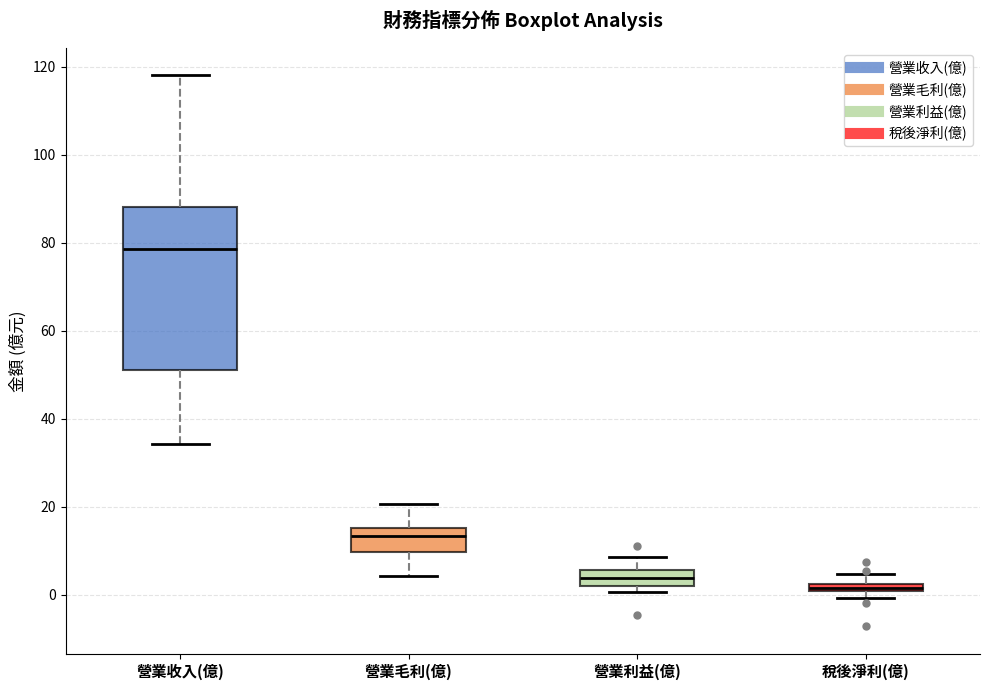

Where is the lower edge of the box for 稅後淨利(億) on the y-axis? The values are not printed on the chart, so give them approximately, as read against the axis.

0